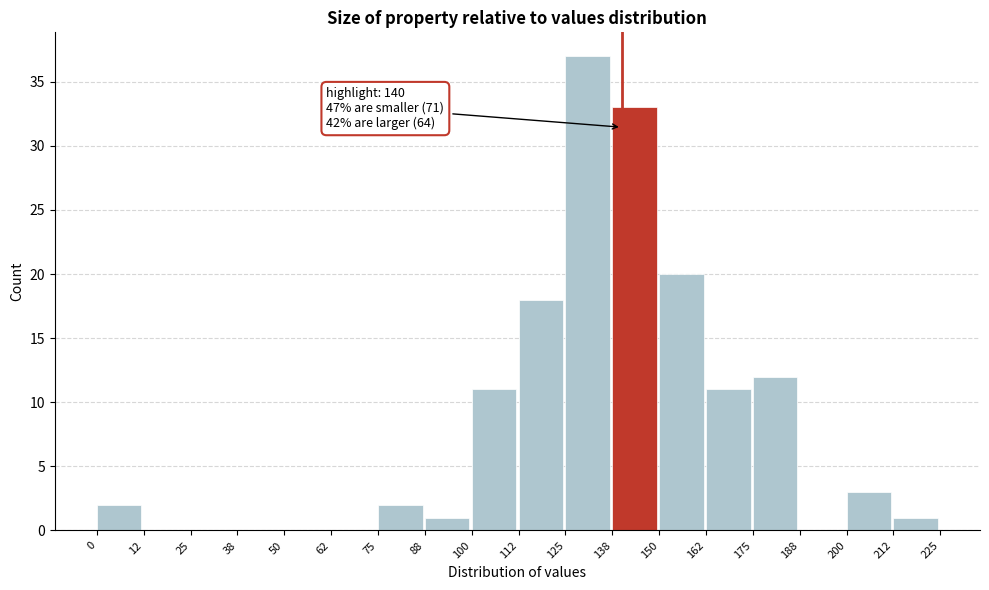

Which range on the x-axis has the tallest bar?

125 to 138